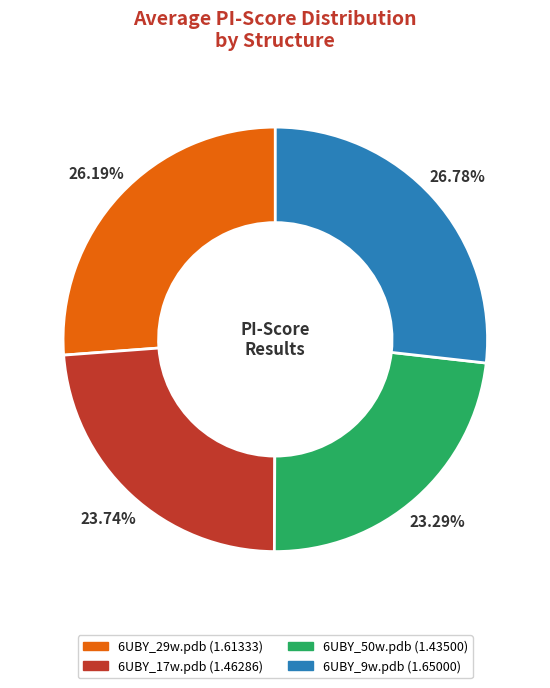

Is the sum of 6UBY_50w.pdb and 6UBY_29w.pdb greater than half?

No